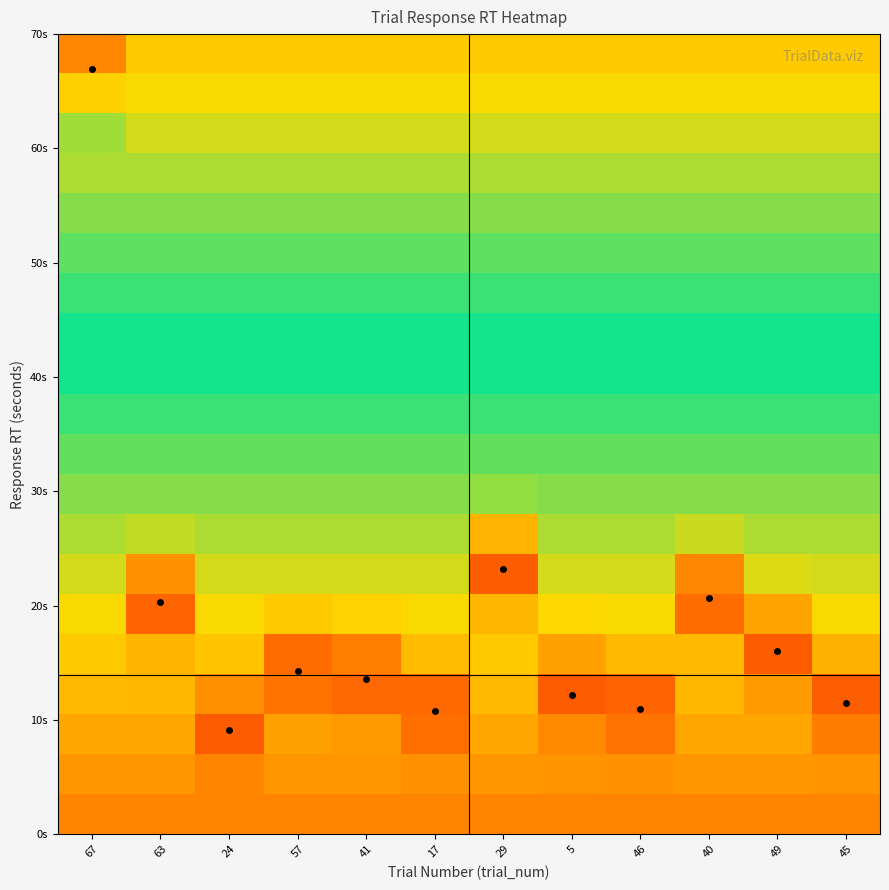

What is the spread (max minus min) of values at 45?

0.5